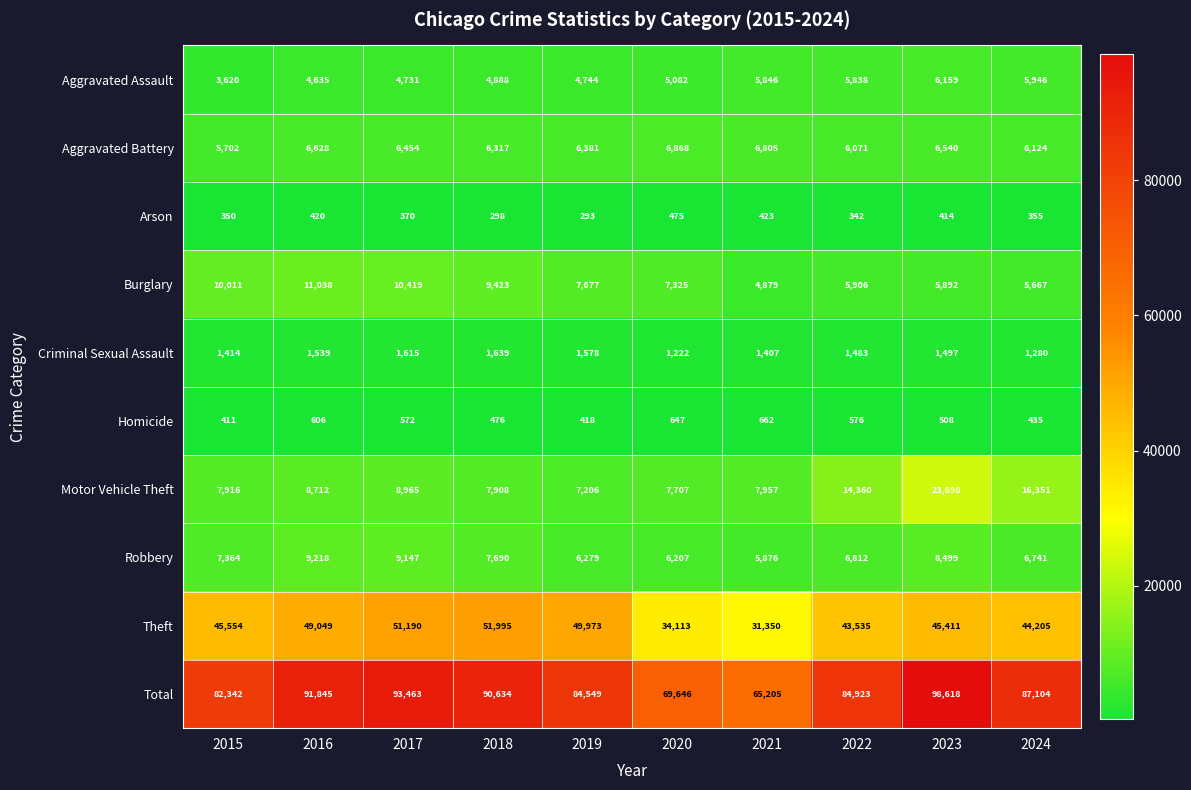

The Motor Vehicle Theft series shows 8965 at 2017. True or false?

True